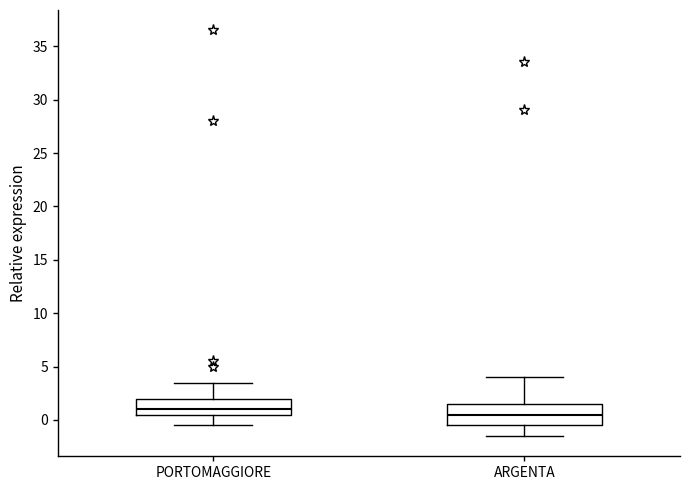

Which box is the tallest, from its lower edge to its upper edge?

ARGENTA